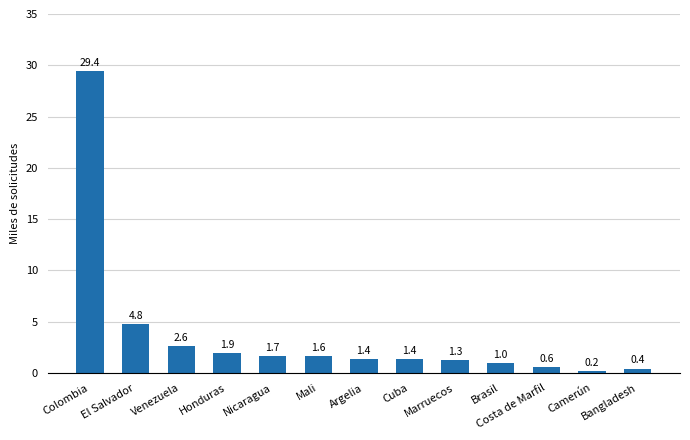

What is the maximum value shown in the chart?

29.4